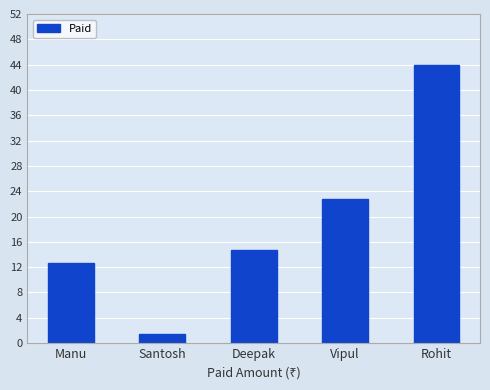

What position from the left is Vipul?

4